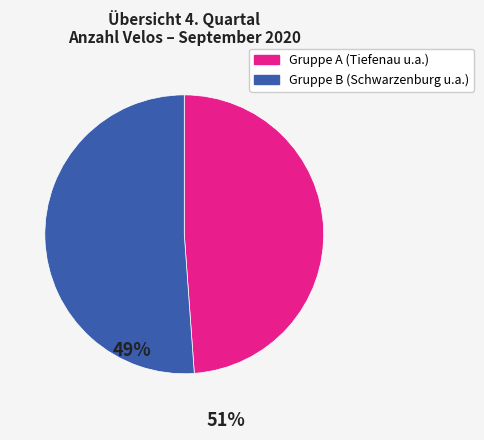

Is there a majority slice in this chart?

Yes